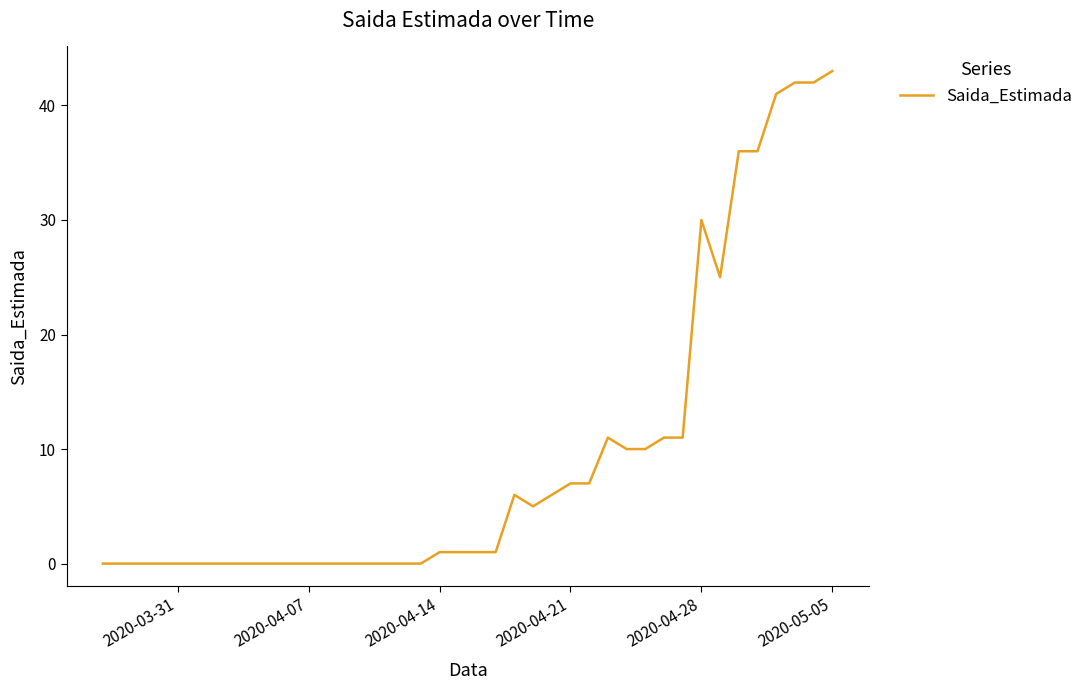

What is the greatest value displayed?

43